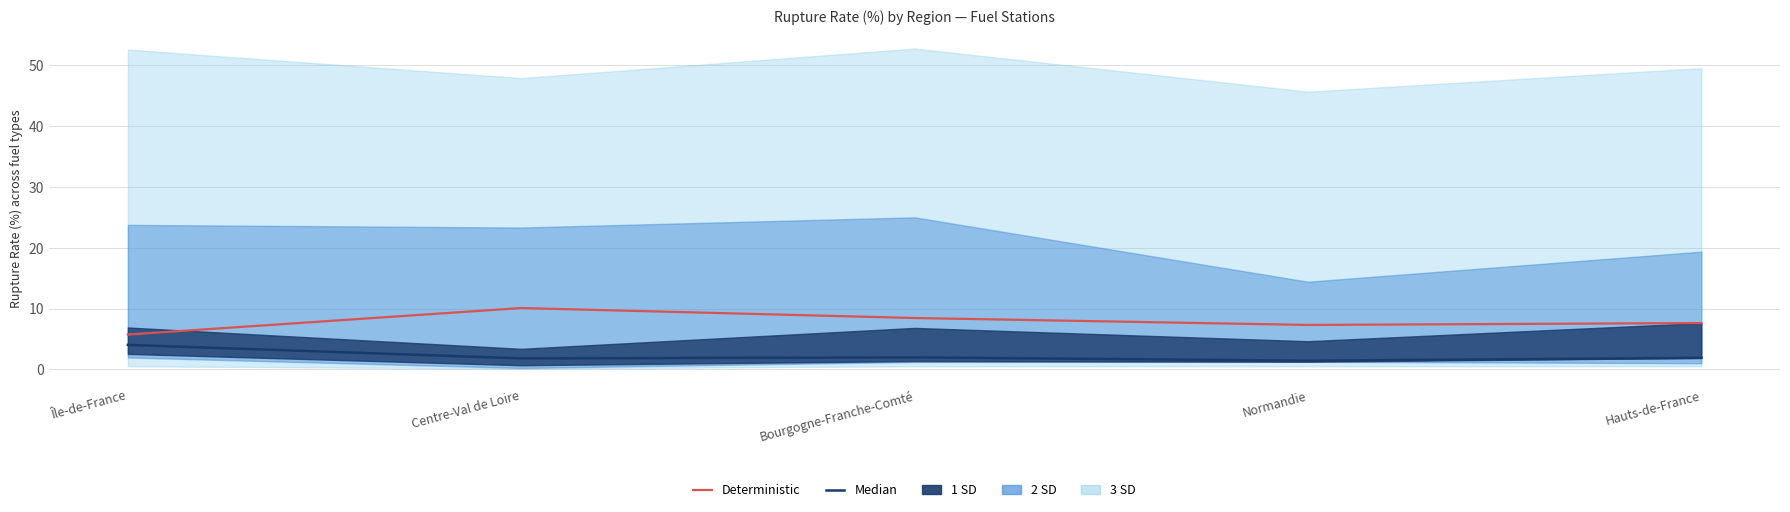

What is the greatest value displayed?

10.1